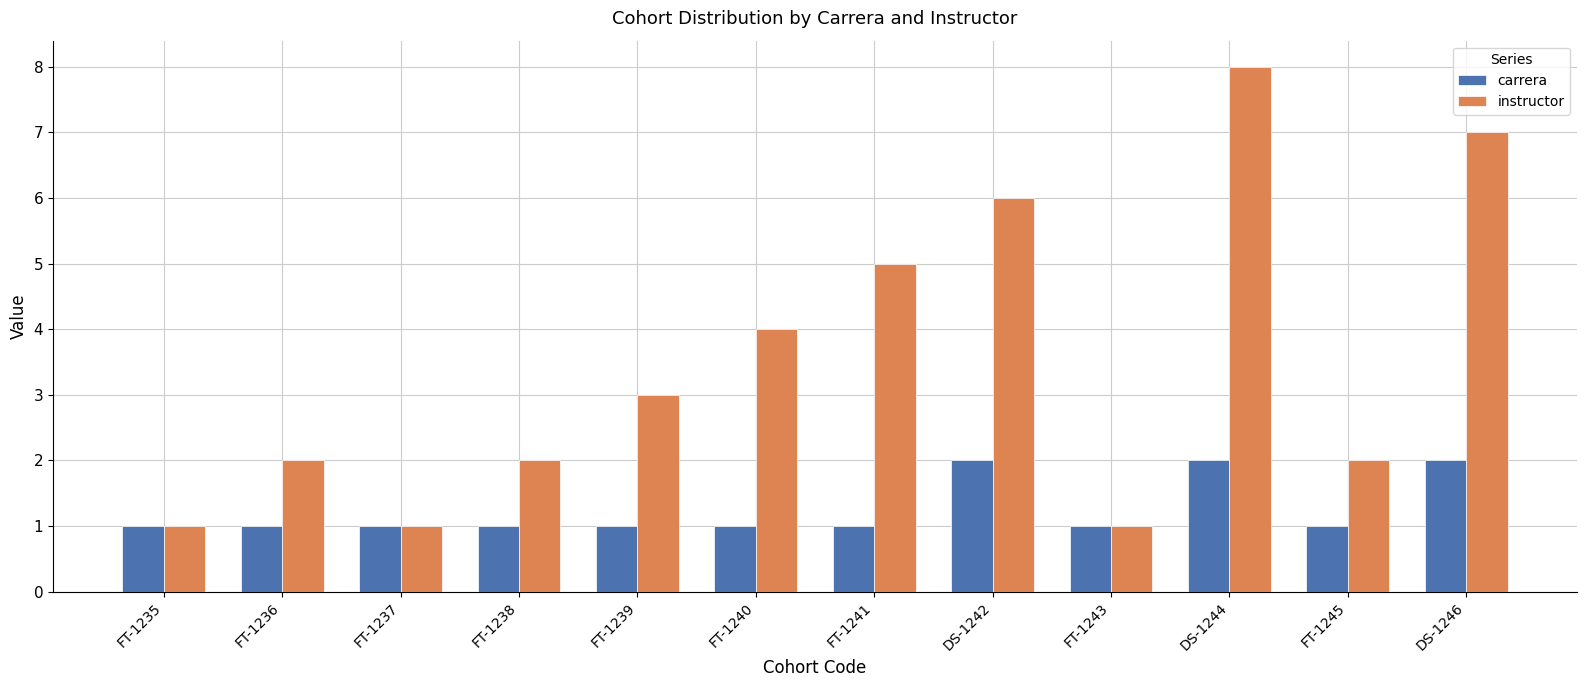

What is the label of the 10th bar from the right?

FT-1237